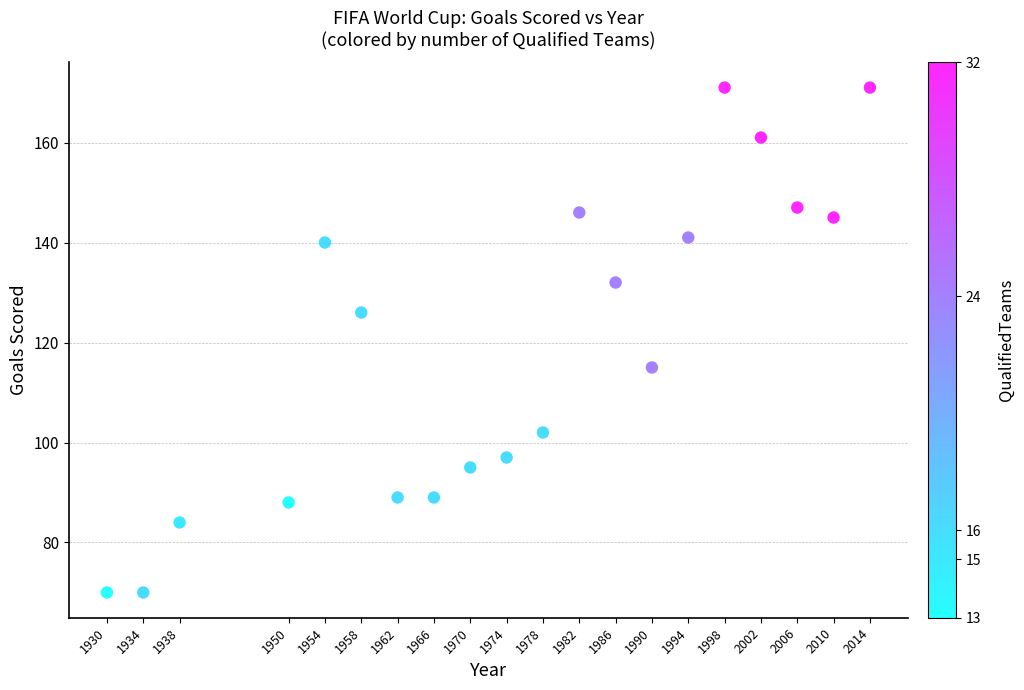

What is the range of Y values (max minus min)?

101